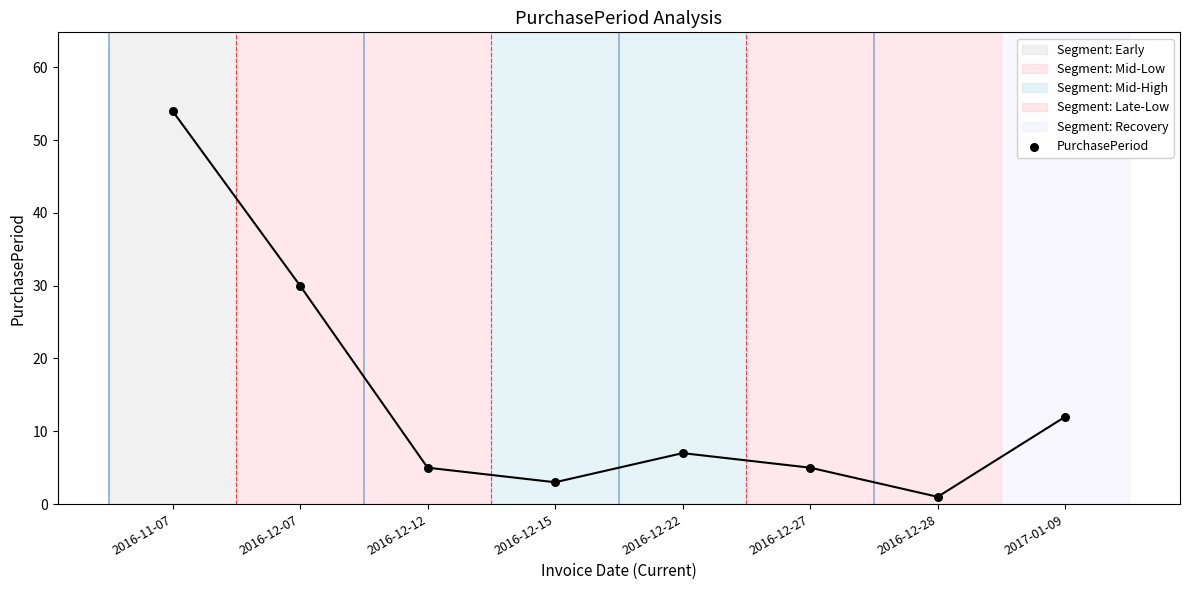

What Y value in the scatter plot is closest to 27?

30